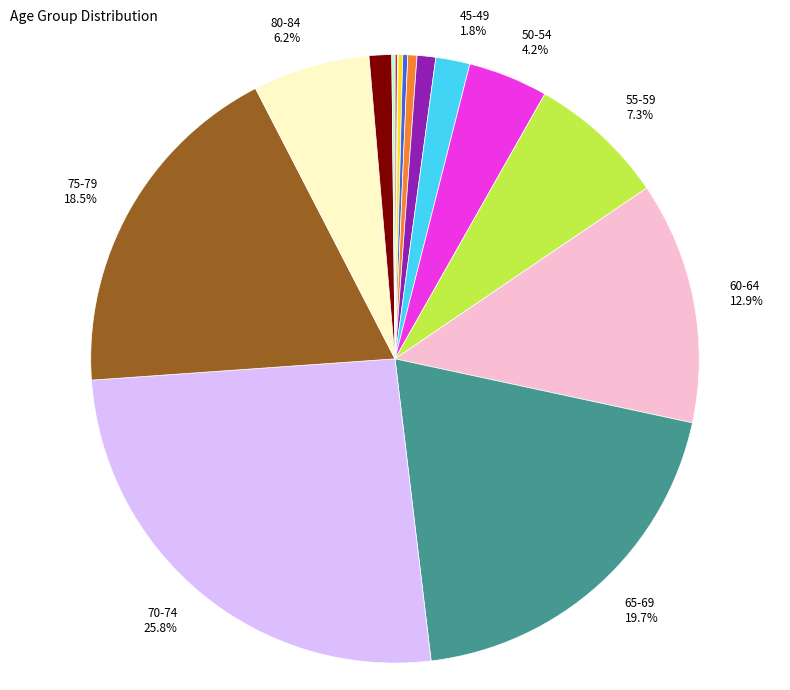

Is there a majority slice in this chart?

No